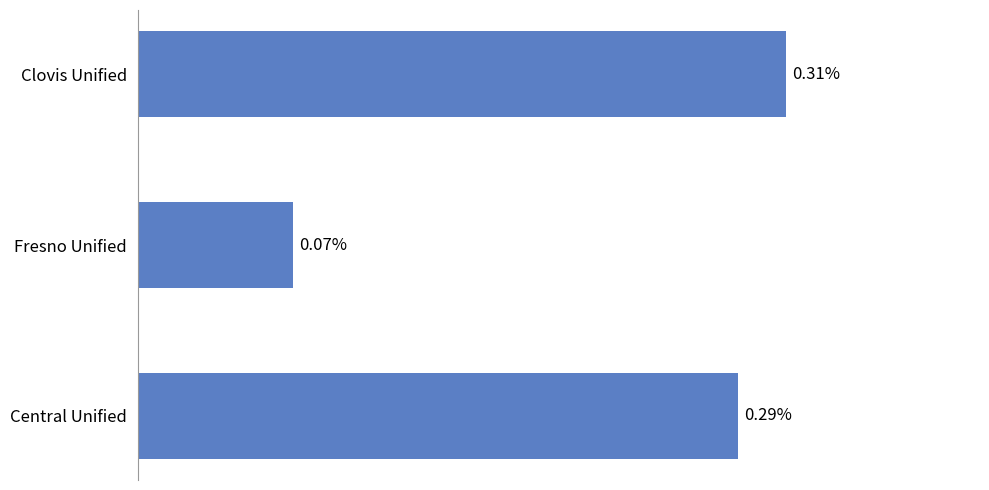

Between Clovis Unified and Fresno Unified, which is larger?

Clovis Unified